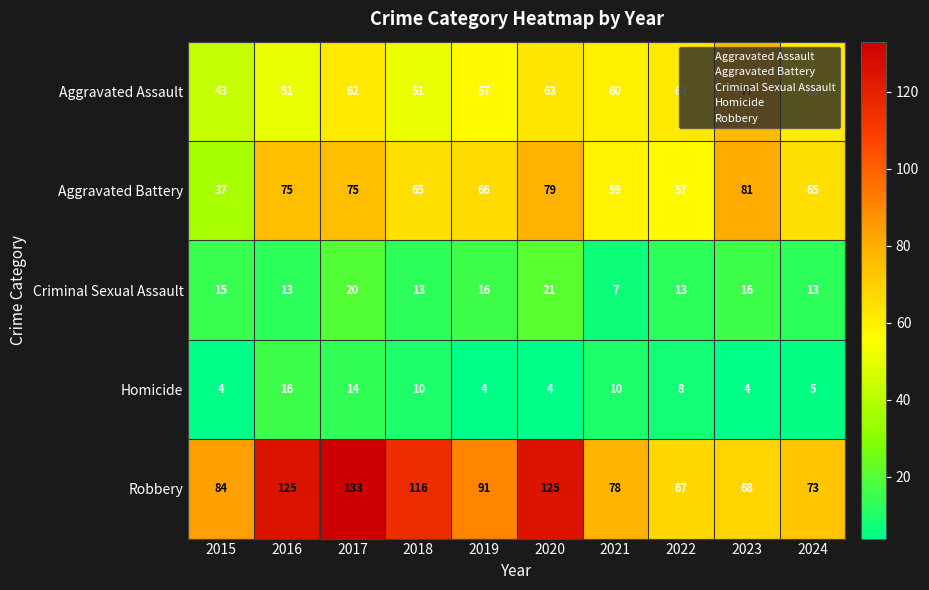

Is it true that Aggravated Battery equals 79 at 2020?

True